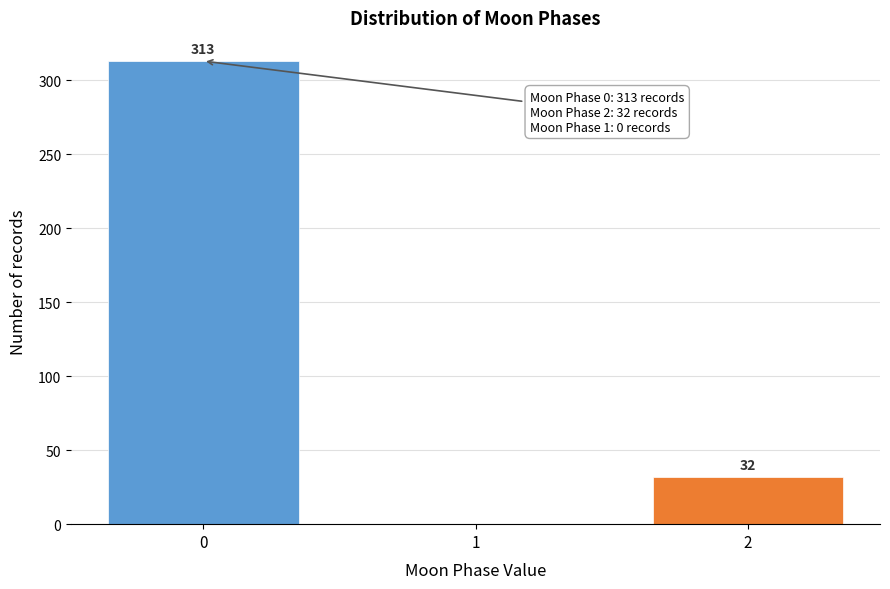

Reading left to right, transcribe all the data shown in this chart.

0=313	1=0	2=32